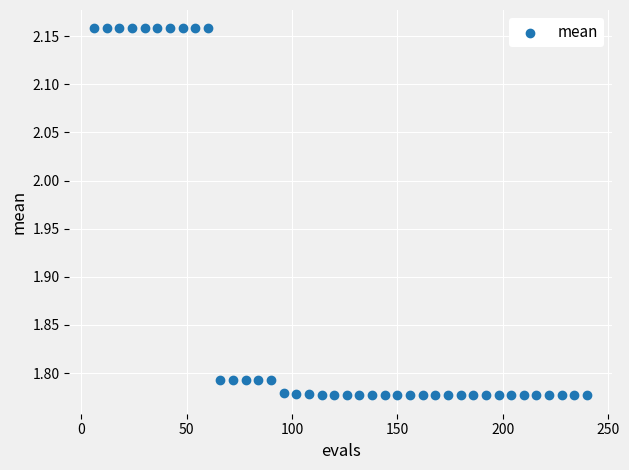

What is the range of Y values (max minus min)?

0.4